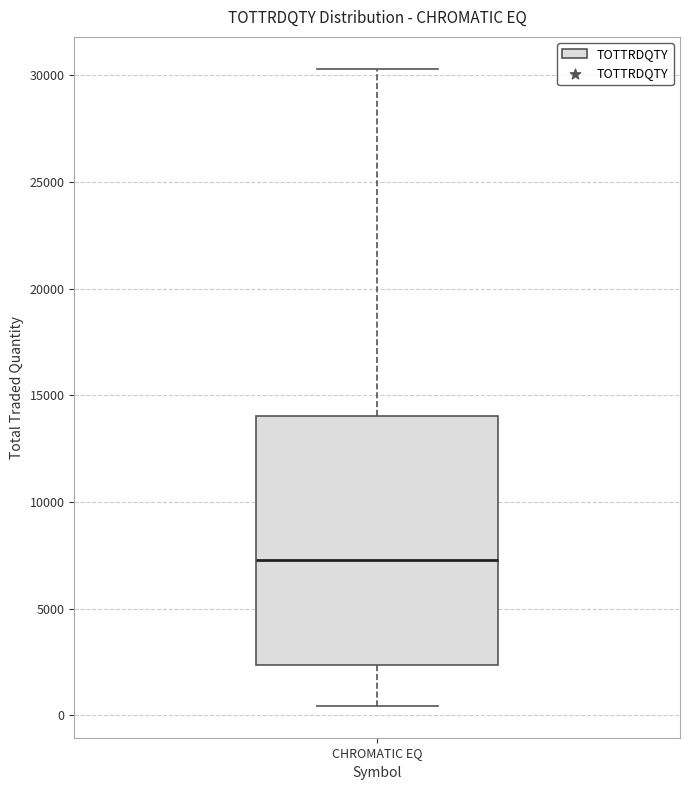

Where is the lower edge of the box for CHROMATIC EQ on the y-axis? The values are not printed on the chart, so give them approximately, as read against the axis.

2500